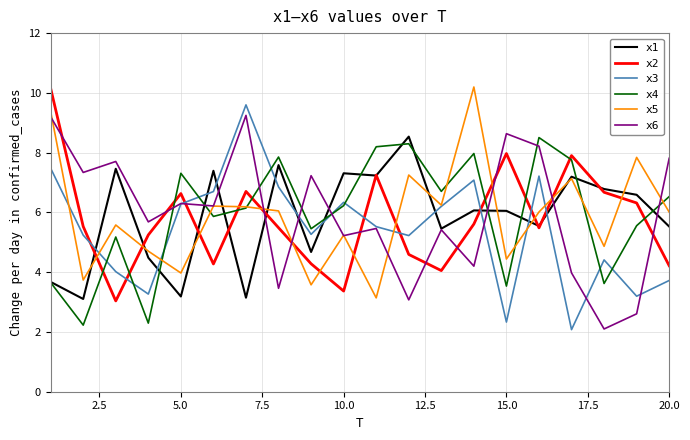

What is the maximum value for x6?

9.2